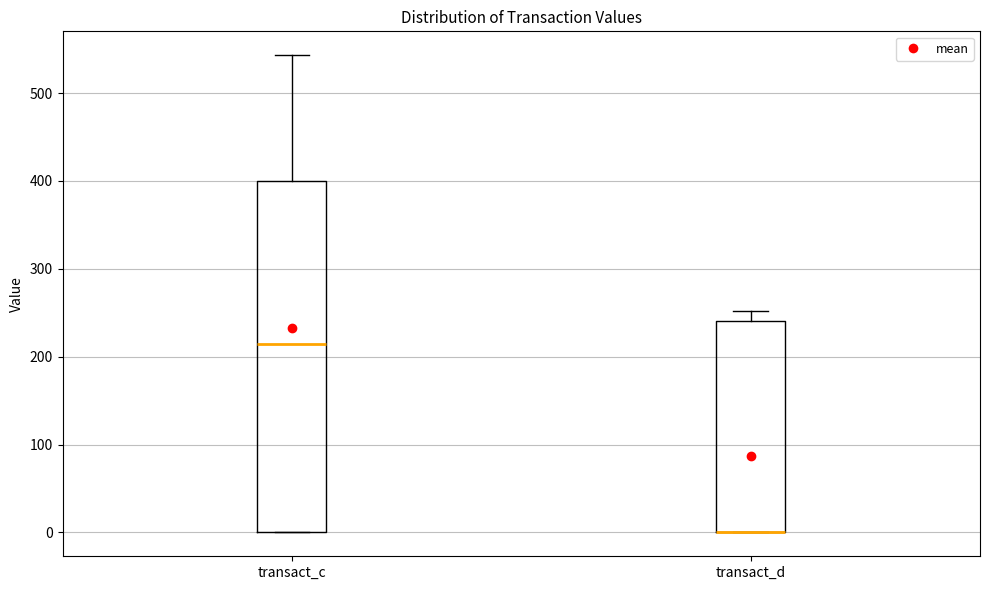

Comparing the boxes themselves (not the whiskers), which one is the tallest?

transact_c